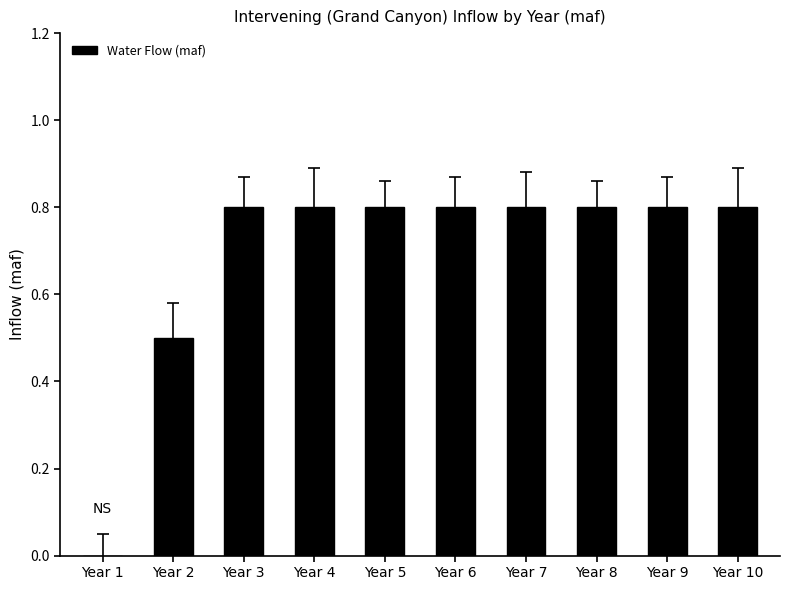

Is it true that the value at Year 10 is 1.2?

False